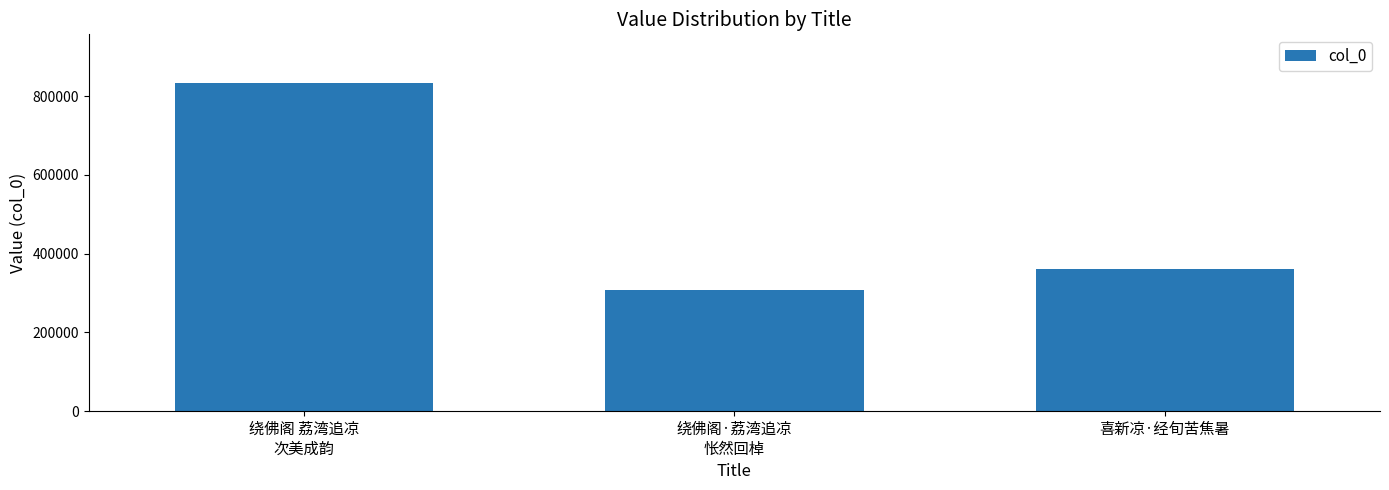

What is the sum of the values at 绕佛阁·荔湾追凉
怅然回棹 and 喜新凉·经旬苦焦暑?

668617